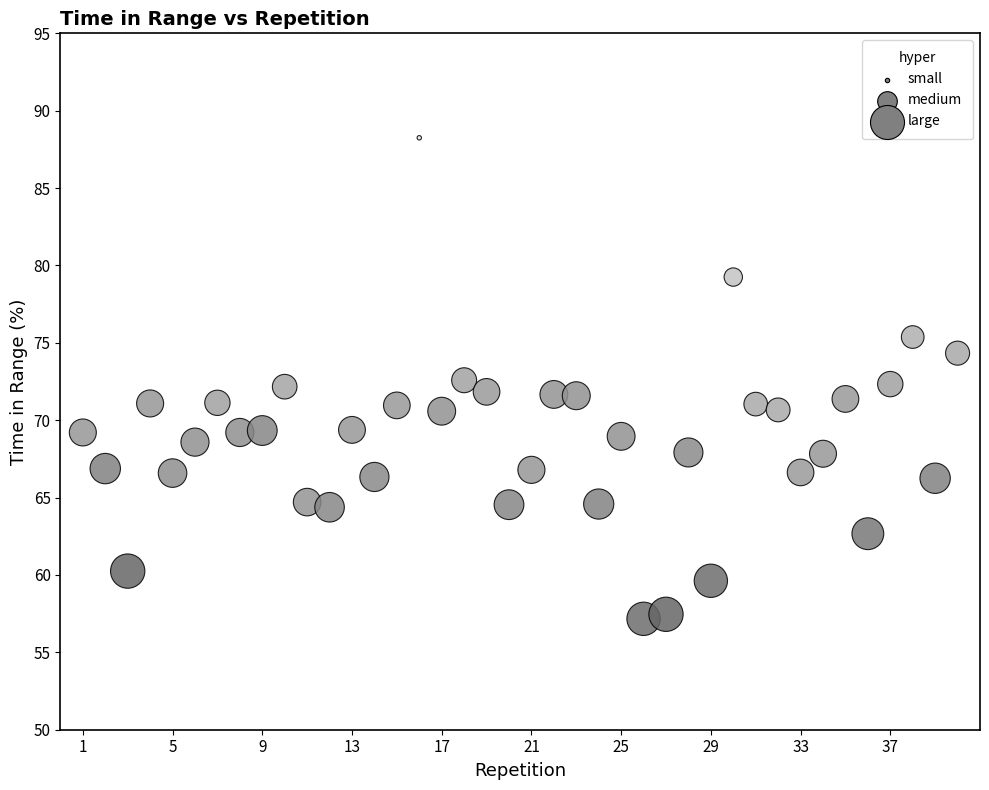

What is the range of X values (max minus min)?

39.0